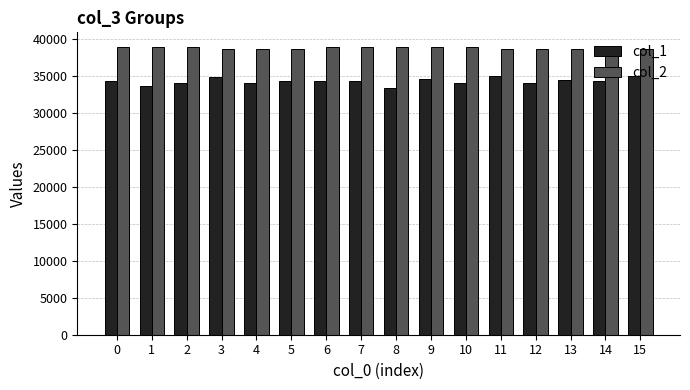

What is the value of the col_2 bar at the 1st from the left?

38924